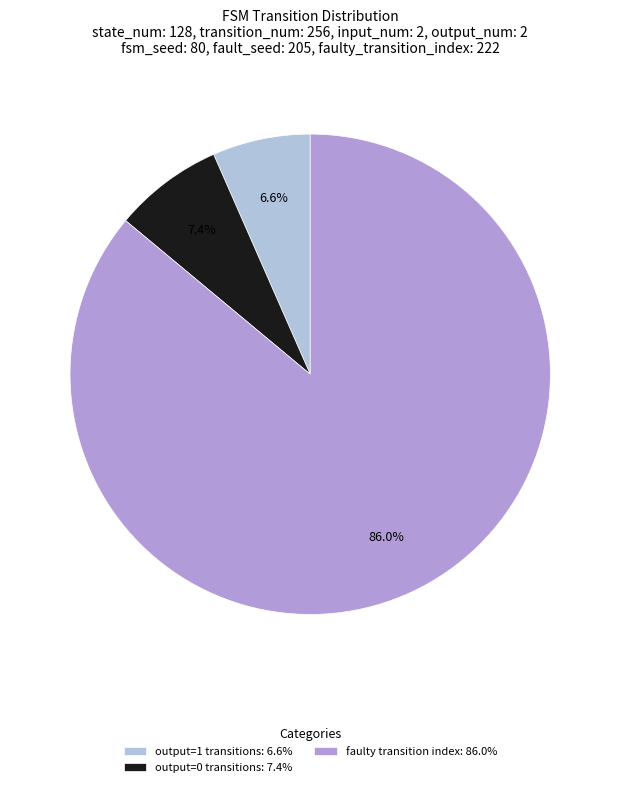

Does output=0 transitions: 7.4% account for over 50% of the chart?

No